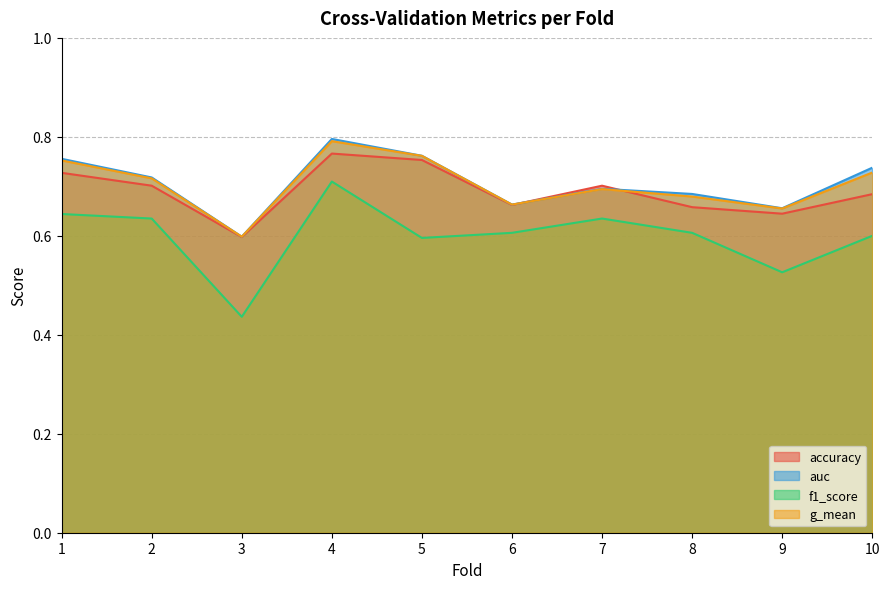

Rank the series at 5 from lowest to highest value.

f1_score, accuracy, g_mean, auc